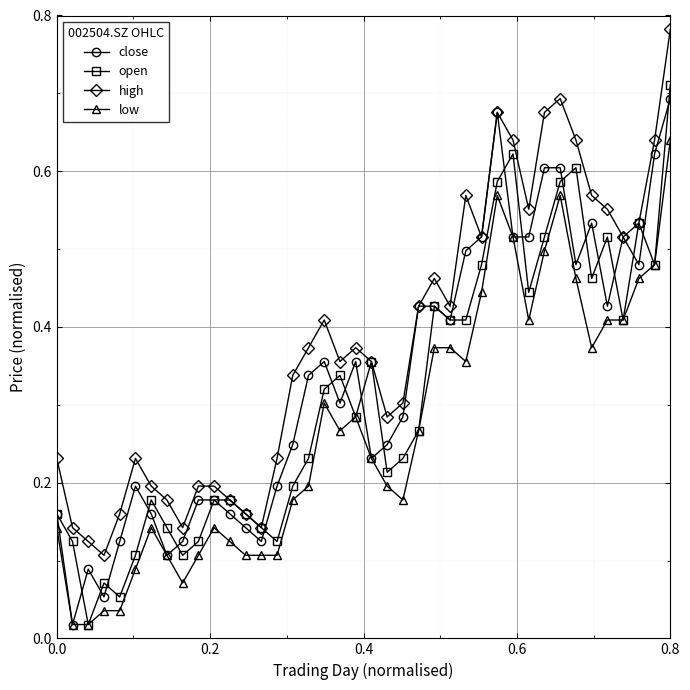

In high, how many points are lower than both neighbors (excluding endpoints)?

9